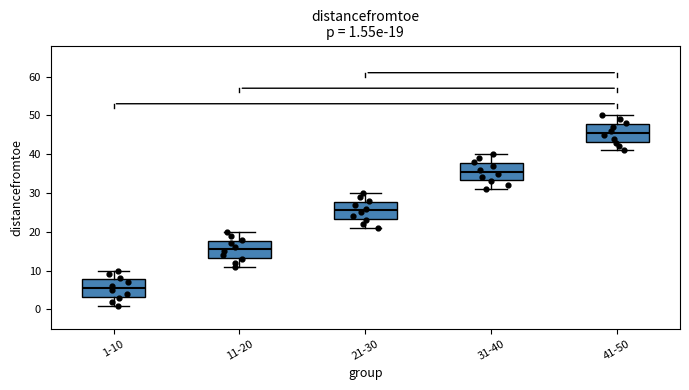

Which box's median line is the highest?

41-50